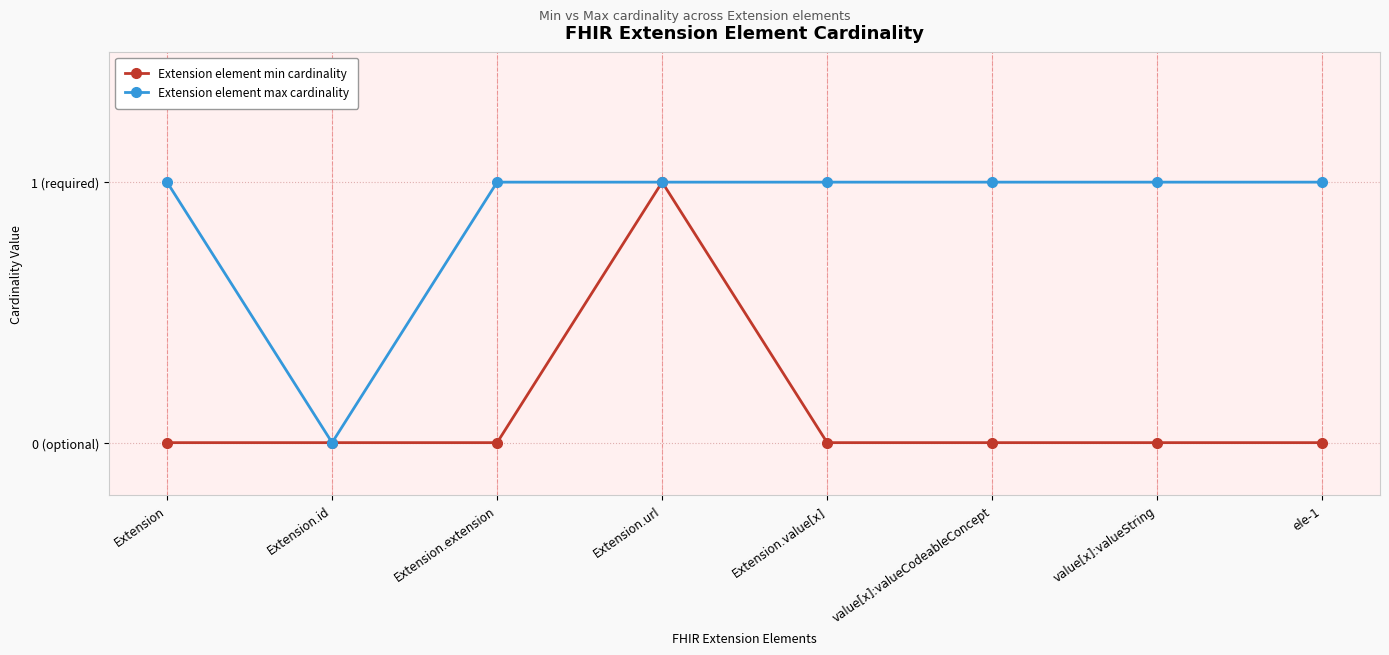

What are all the series names shown in the legend?

Extension element min cardinality, Extension element max cardinality